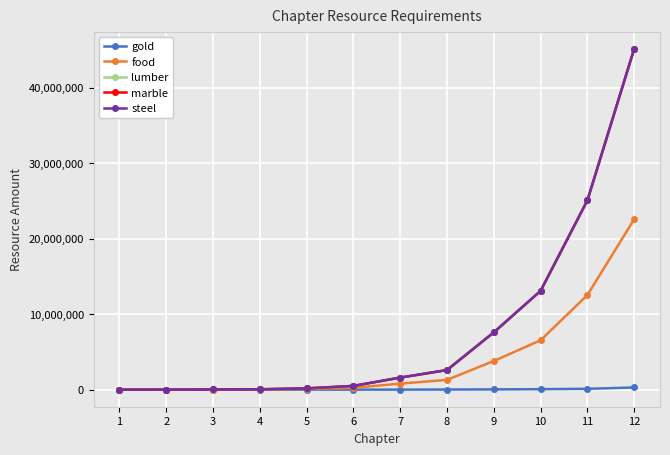

What is the average value of the lumber series?

7996667